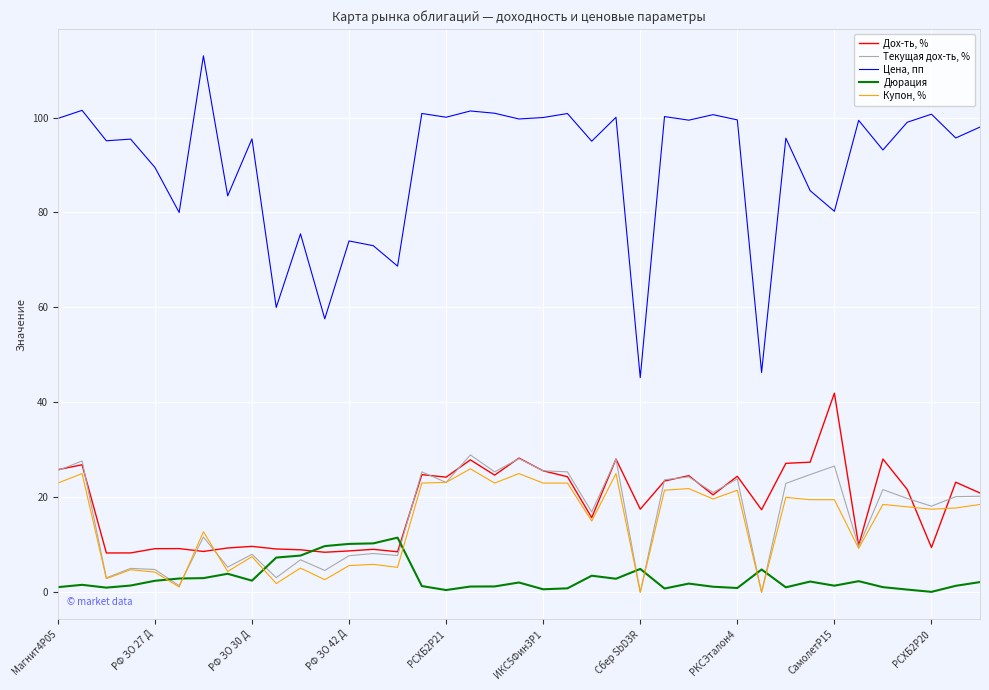

True or false: Текущая дох-ть, % and Цена, пп intersect in this chart.

False